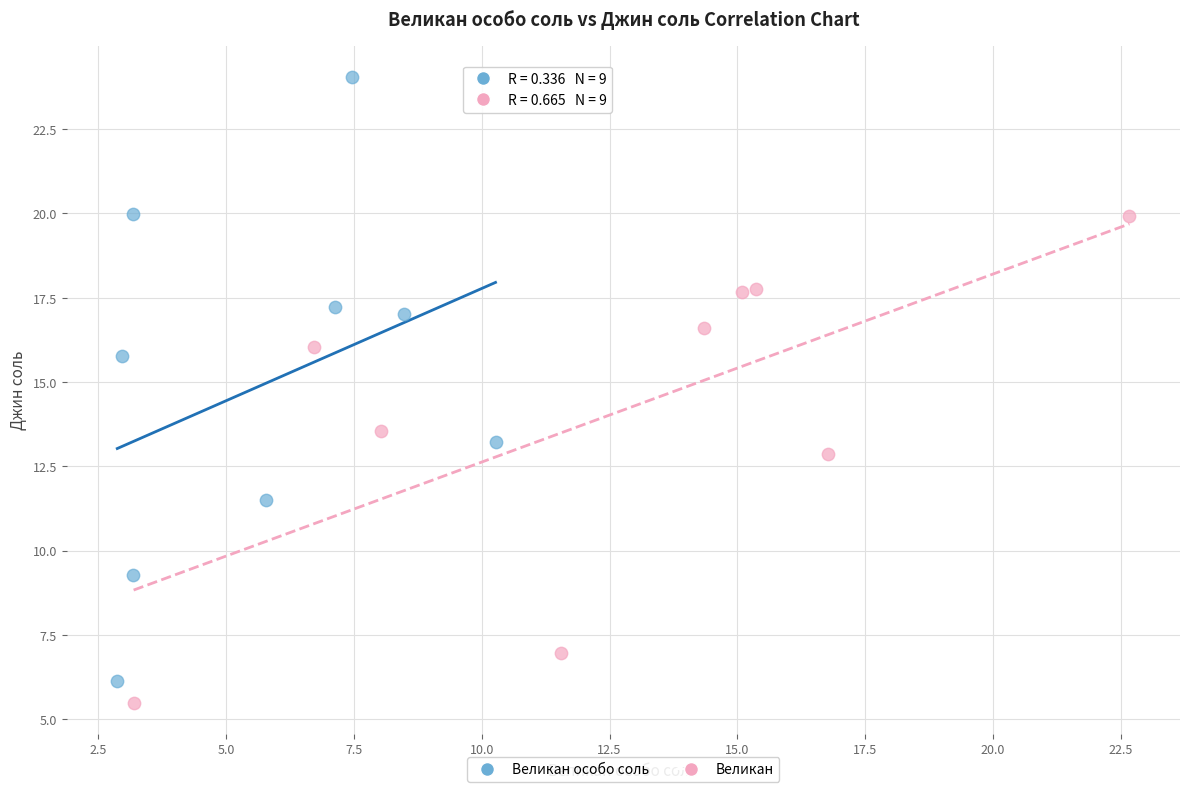

Which series contains the highest Y value?

Великан особо соль